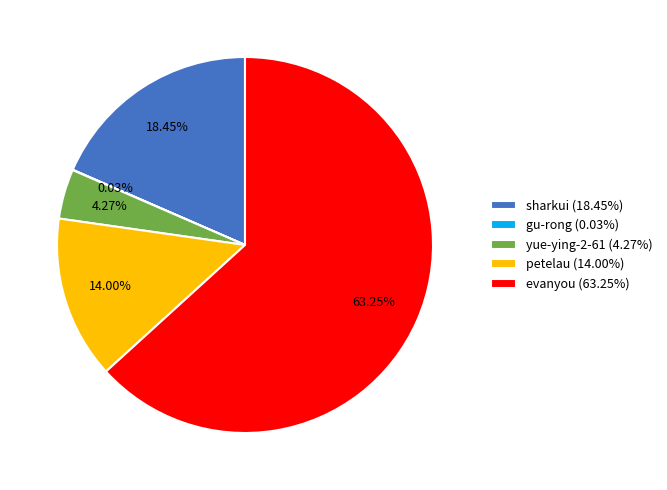

Is the sum of sharkui (18.45%) and evanyou (63.25%) greater than half?

Yes